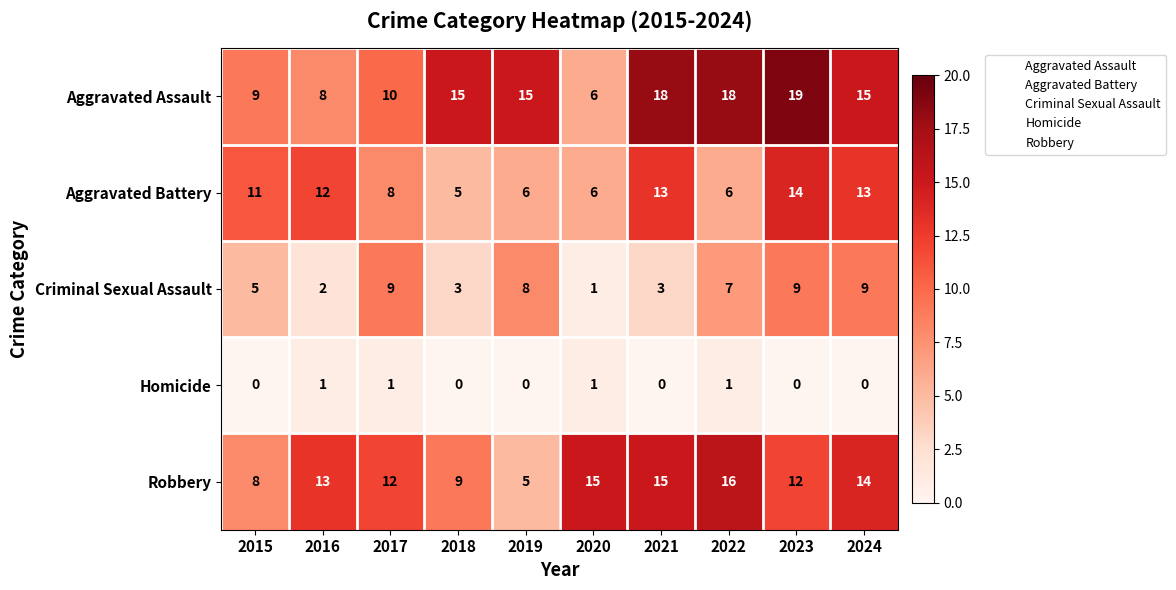

Rank the series at 2015 from lowest to highest value.

Homicide, Criminal Sexual Assault, Robbery, Aggravated Assault, Aggravated Battery